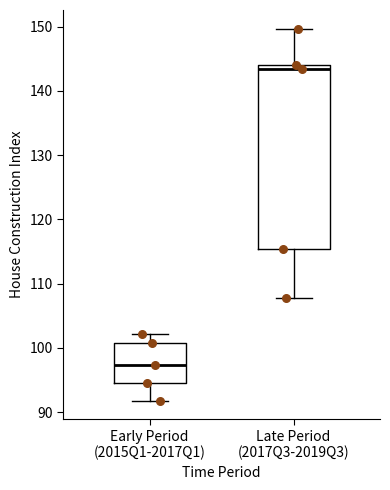

Reading left to right, transcribe this box plot: for each box, give where its median line is, the range the box spans, and where its two whiskers end, as read against the y-axis. The values are not printed on the chart, so give them approximately, as read against the axis.

Early Period (2015Q1-2017Q1): median 97, box 95 to 101, whiskers 92 to 102
Late Period (2017Q3-2019Q3): median 143, box 115 to 144, whiskers 108 to 150